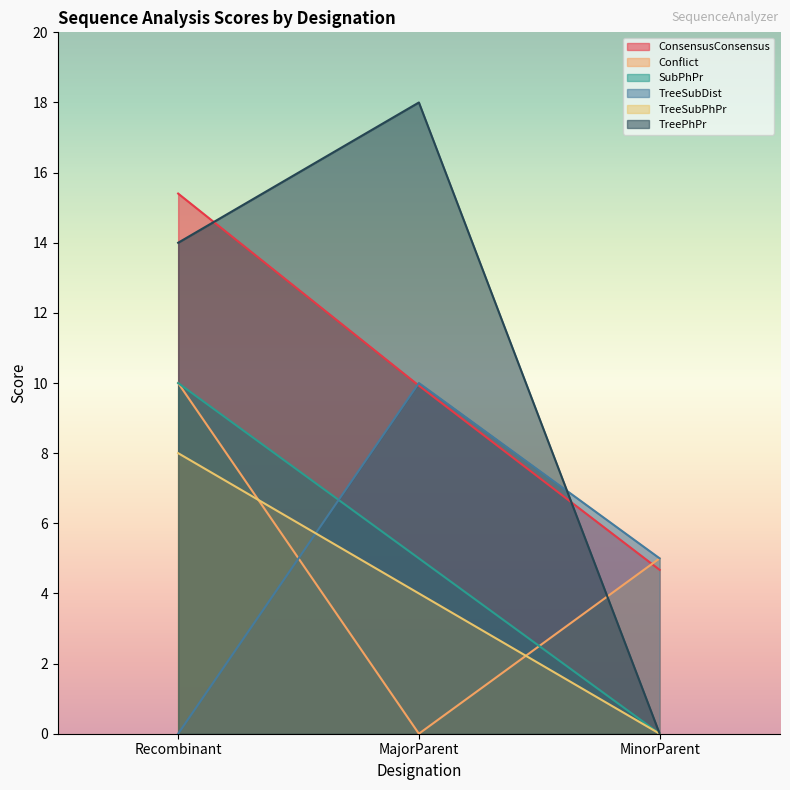

What position from the right is Recombinant?

3